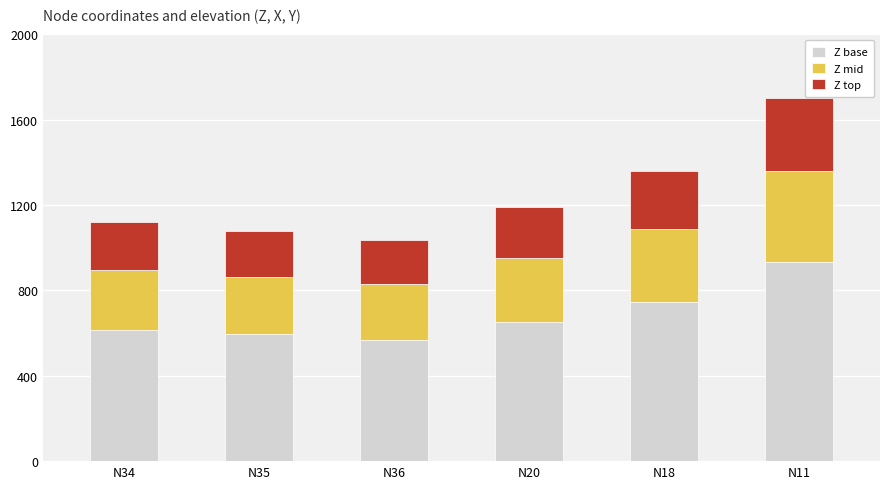

Which category has the highest value in the Z base series?

N11